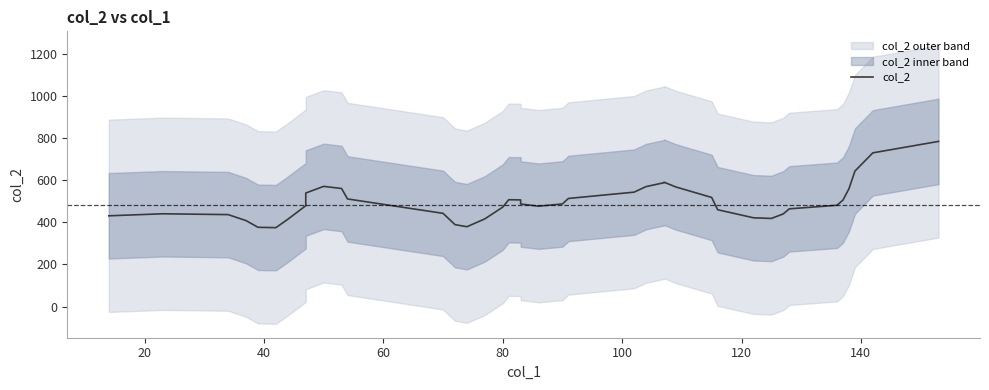

How many values are below 486?

20